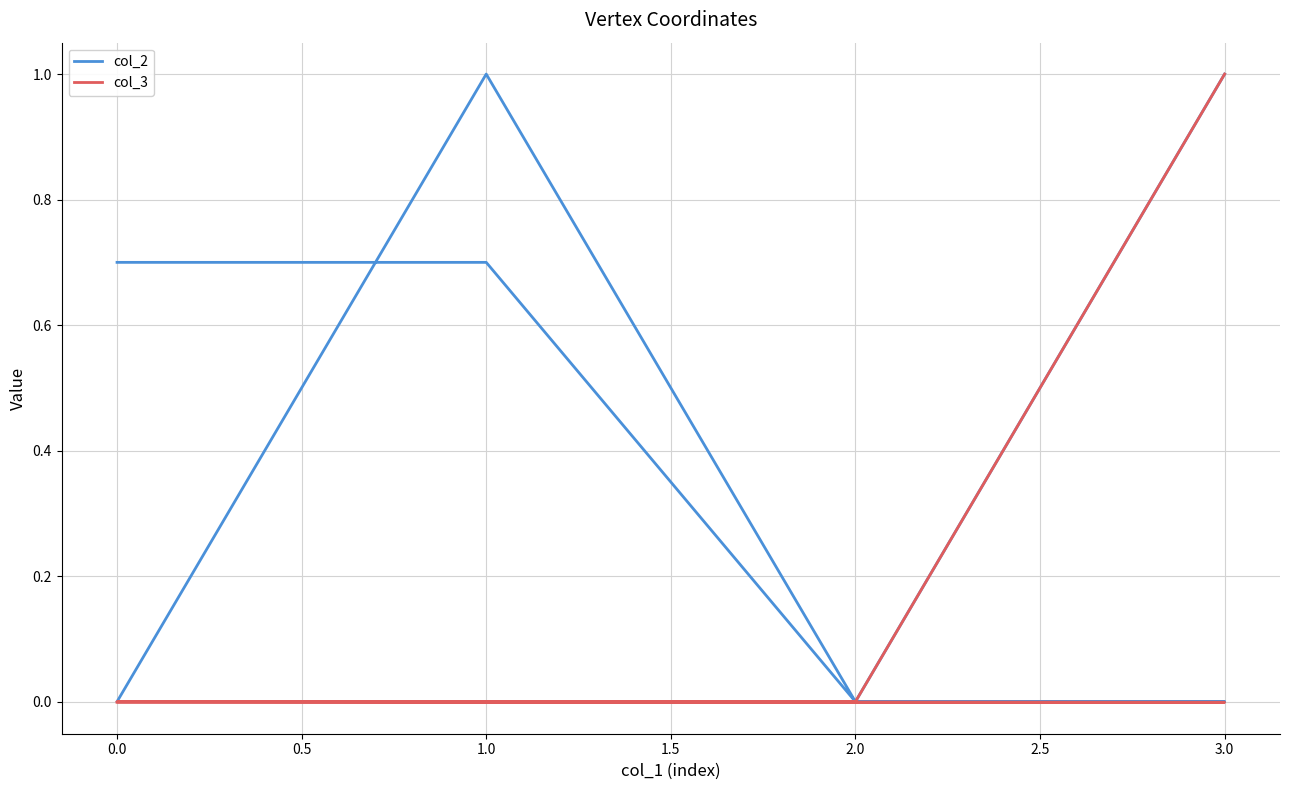

Which series has the largest total across all categories?

col_2